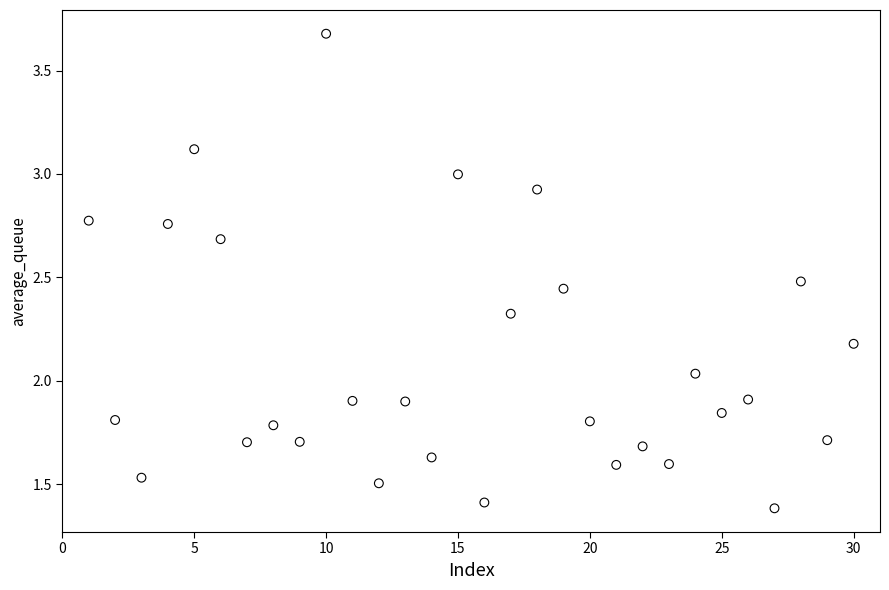

What is the range of X values (max minus min)?

29.0